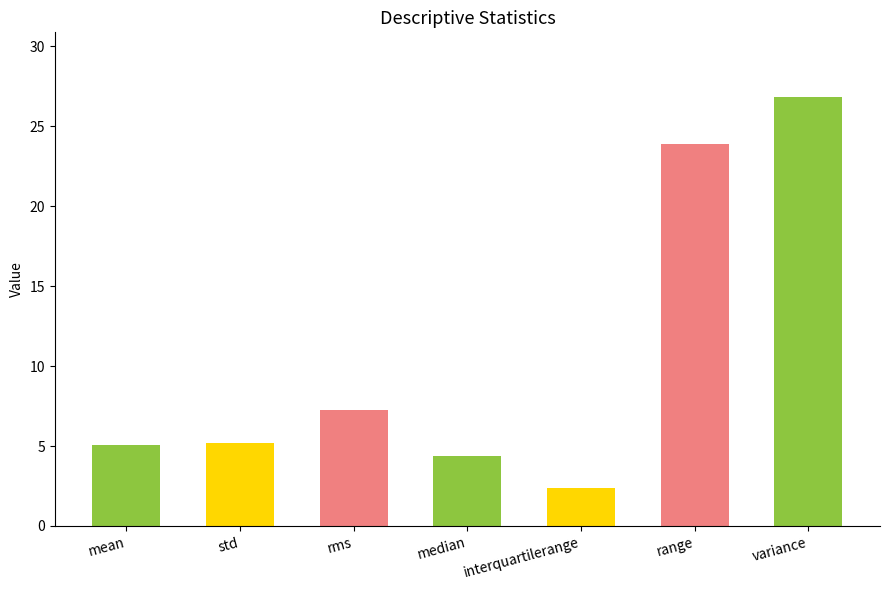

The chart shows a value of 5.2 at std. True or false?

True